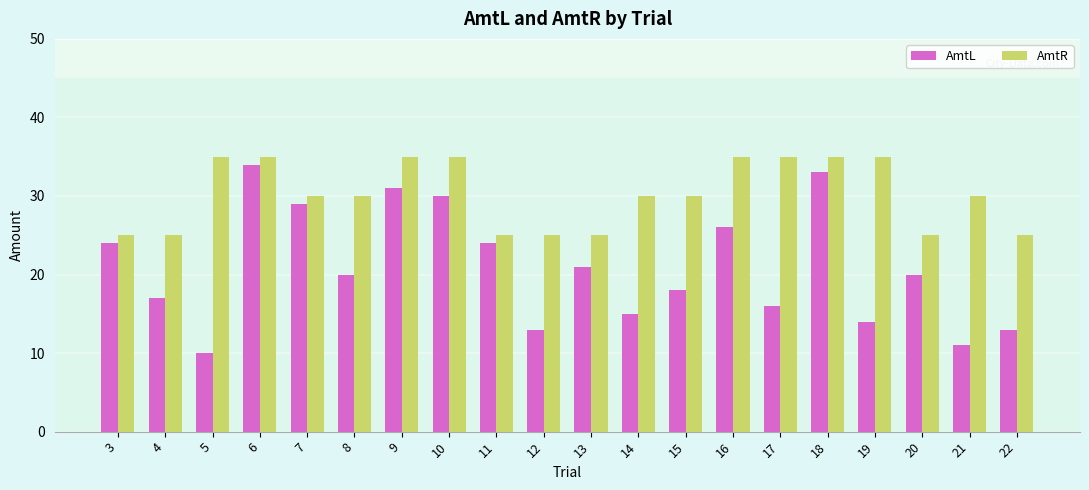

What is the value of the AmtL bar at the 3rd from the left?

10